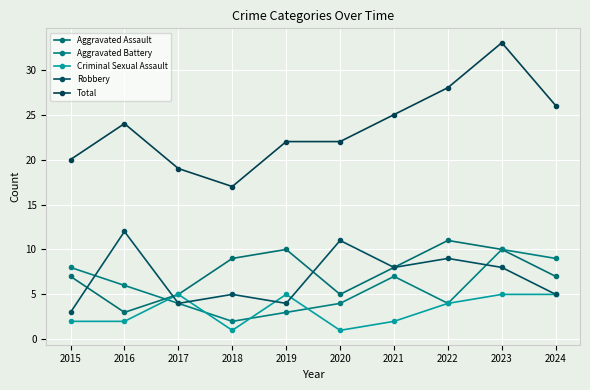

Where do Criminal Sexual Assault and Aggravated Battery first cross each other?

2016 and 2017